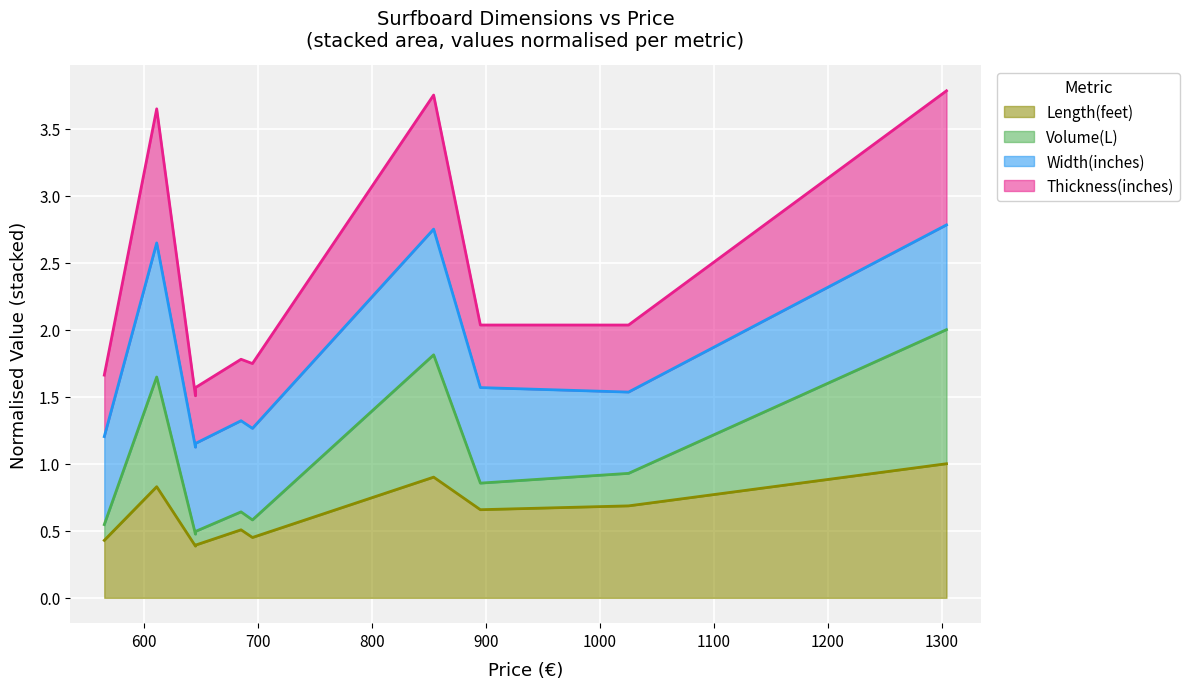

At how many categories does at least one series exceed 3?

3